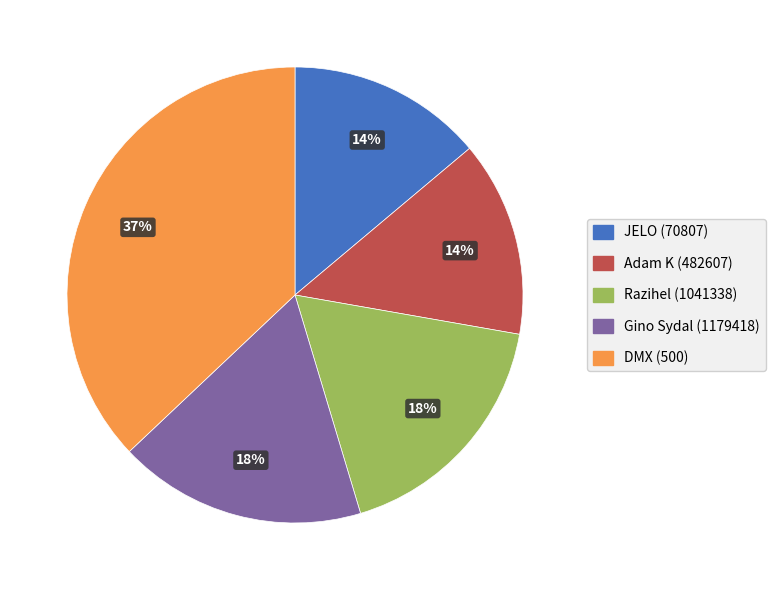

What is the largest slice in the pie chart?

DMX (500)